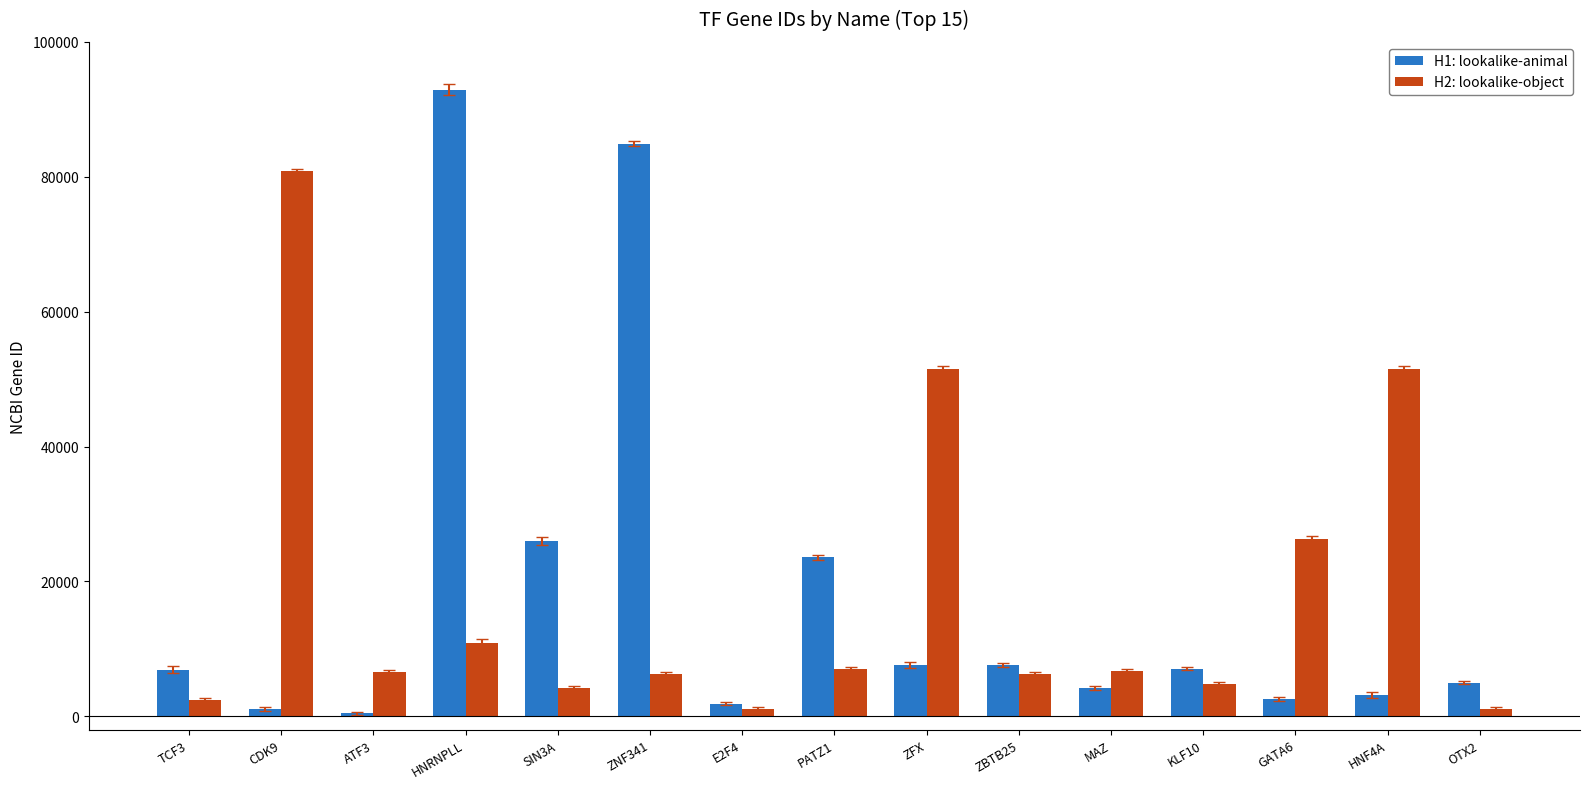

Between HNRNPLL and ZFX, which series saw the biggest shift?

H1: lookalike-animal